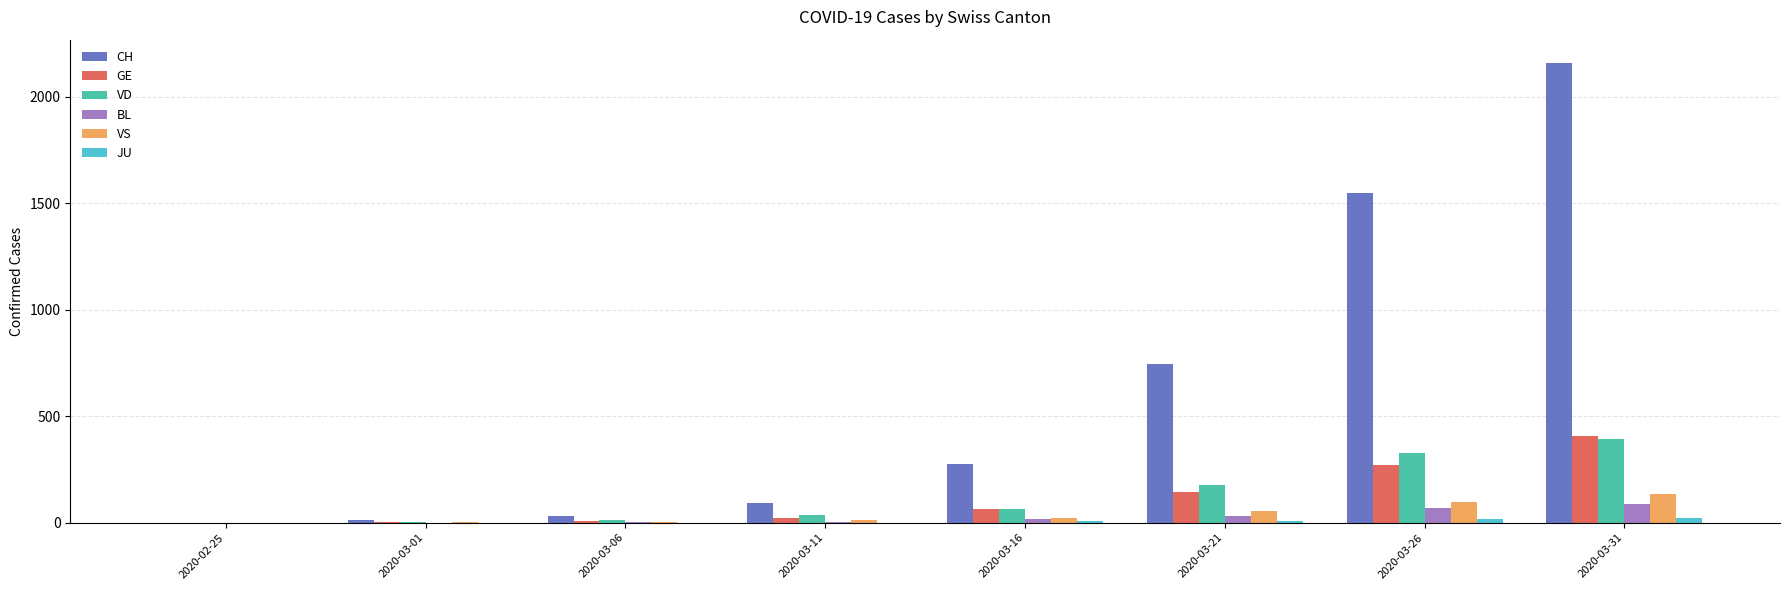

At which label does CH reach its peak?

2020-03-31